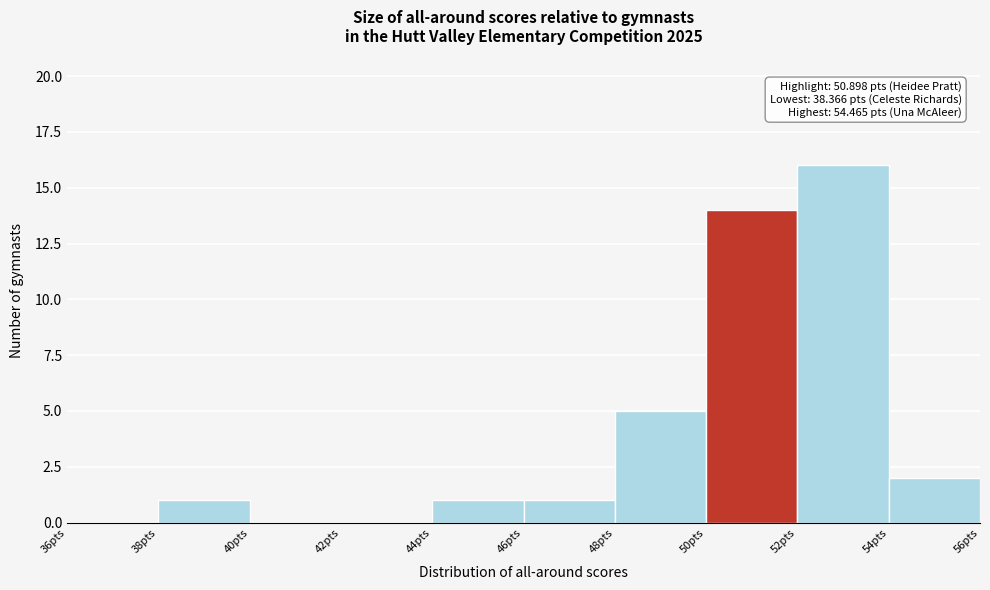

Which range on the x-axis has the tallest bar?

52 to 54